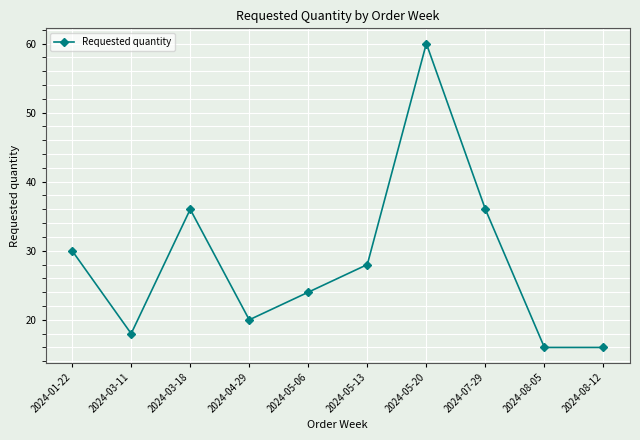

What is the ratio of the value at 2024-07-29 to the value at 2024-05-13?

1.3